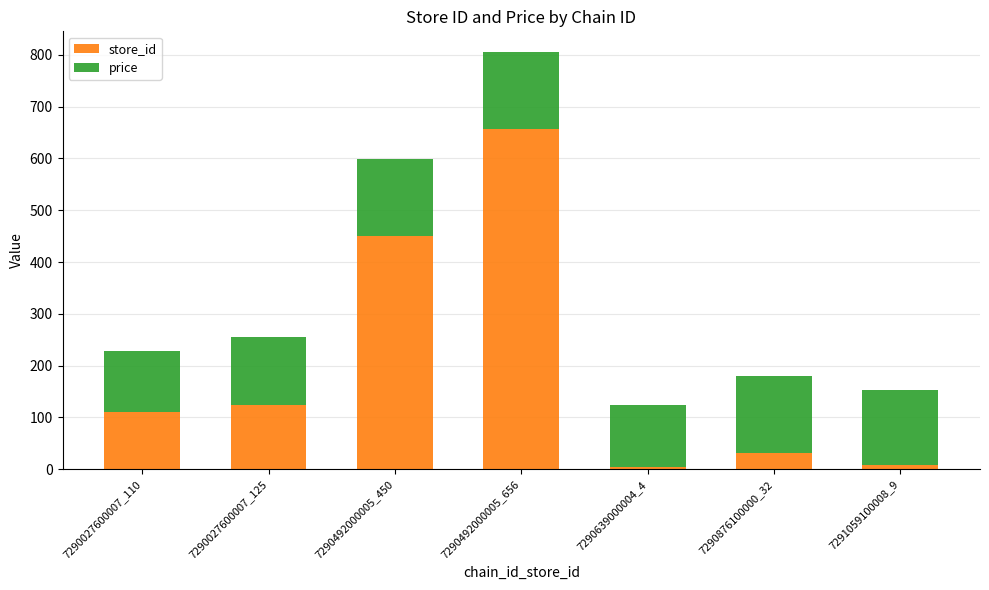

What is the average value of the store_id series?

198.0